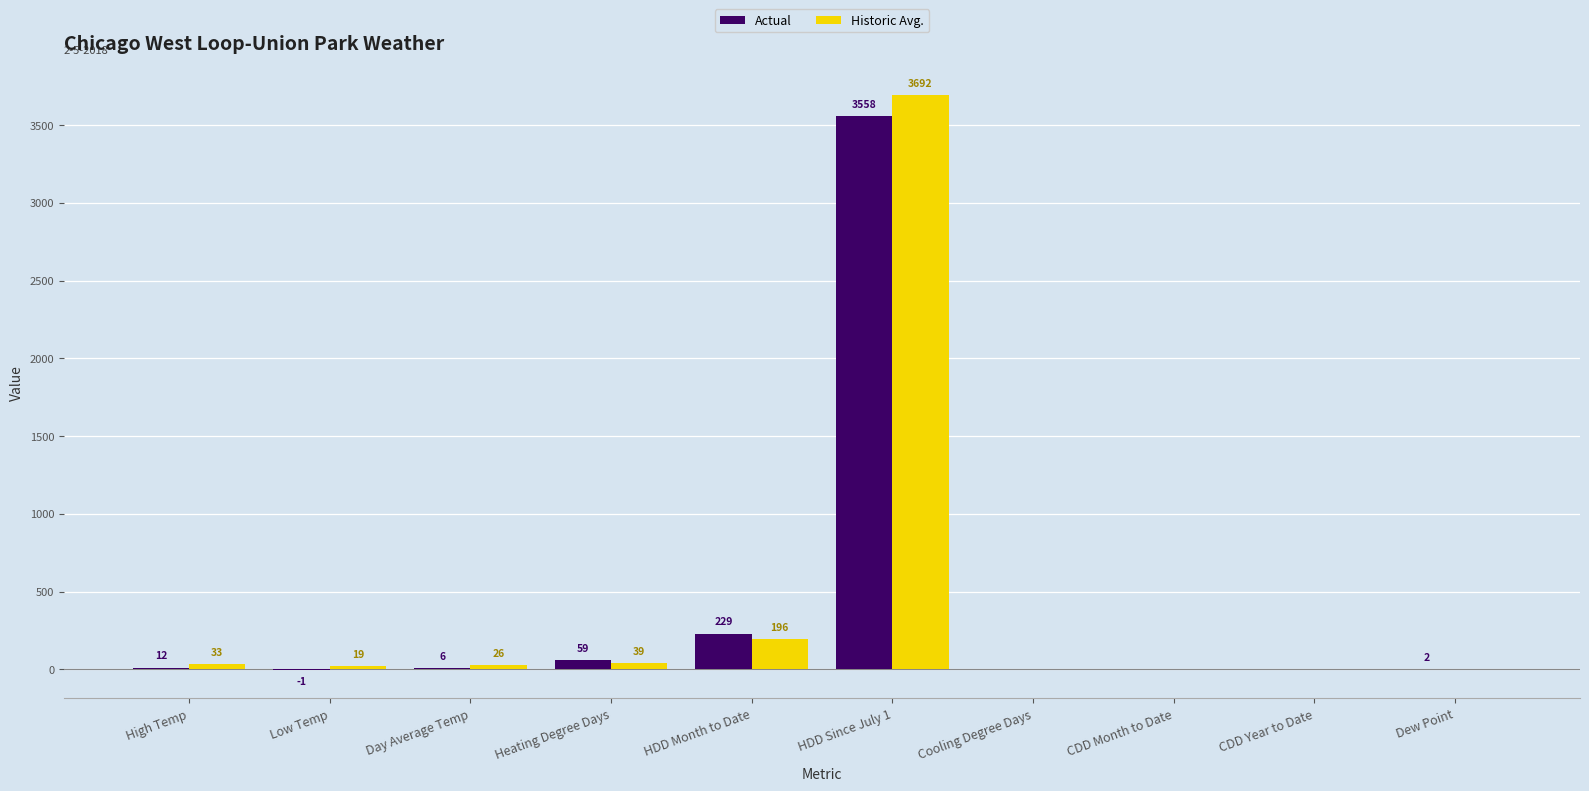

What is the total value across all series at High Temp?

45